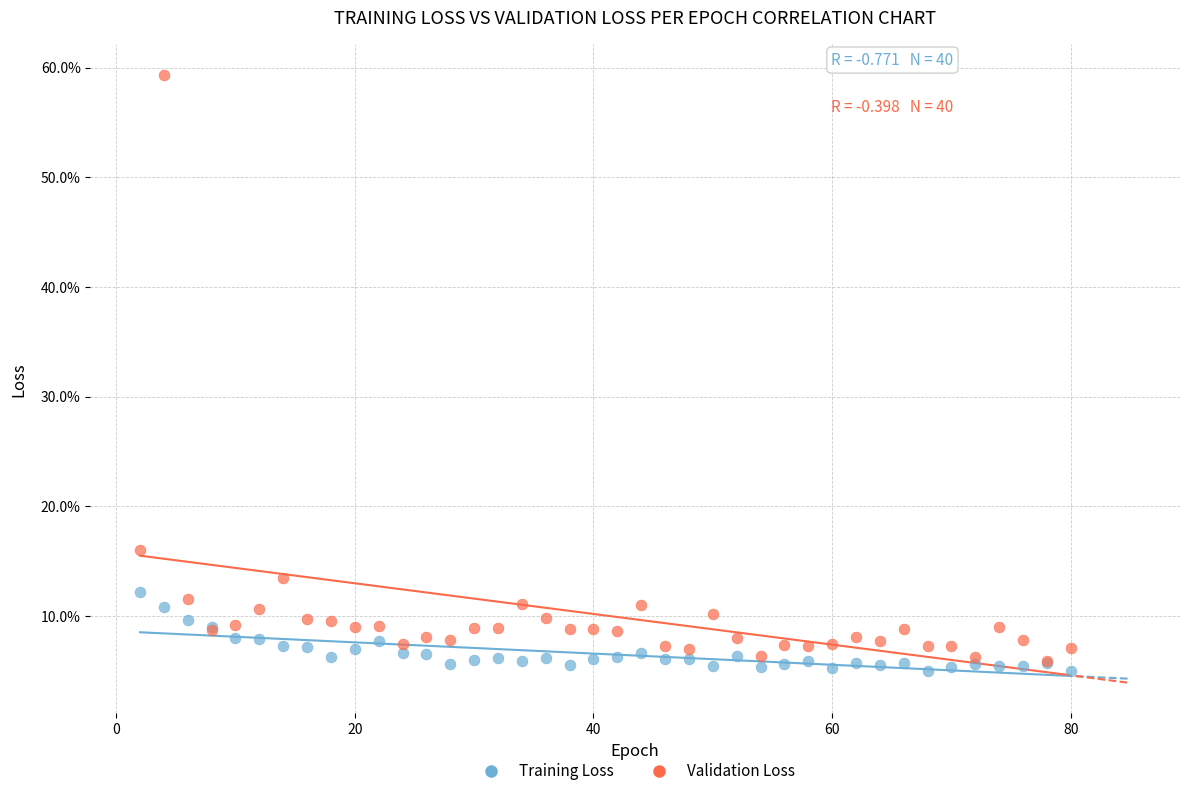

Which series has the largest Y range (max minus min)?

Validation Loss